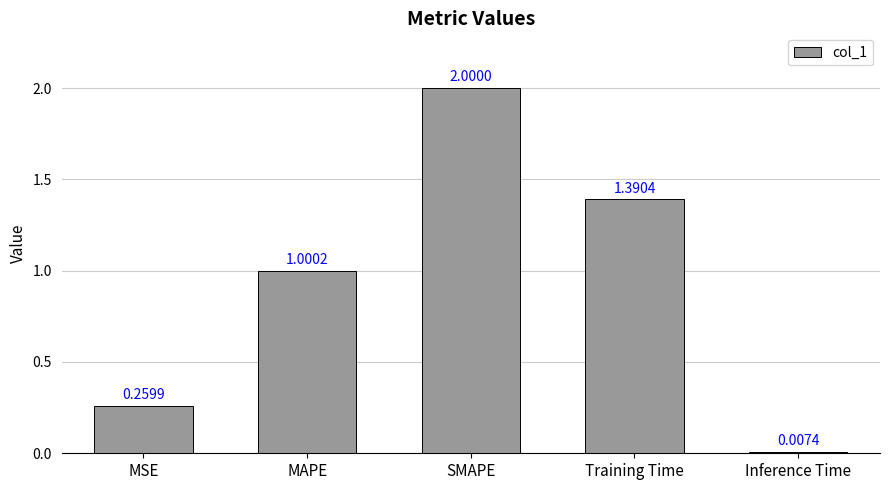

Rank the categories by value from lowest to highest.

Inference Time, MSE, MAPE, Training Time, SMAPE